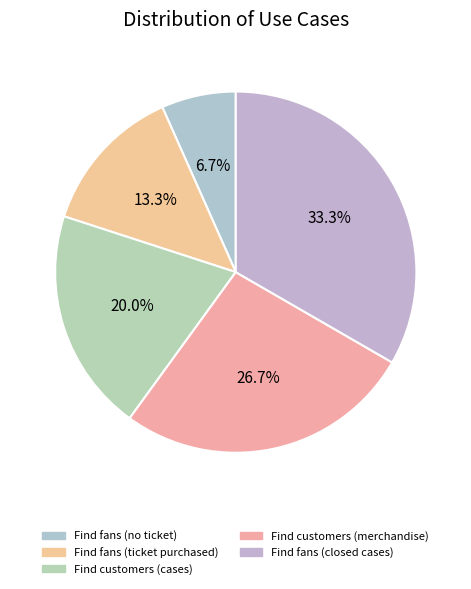

Does any single category account for the majority?

No